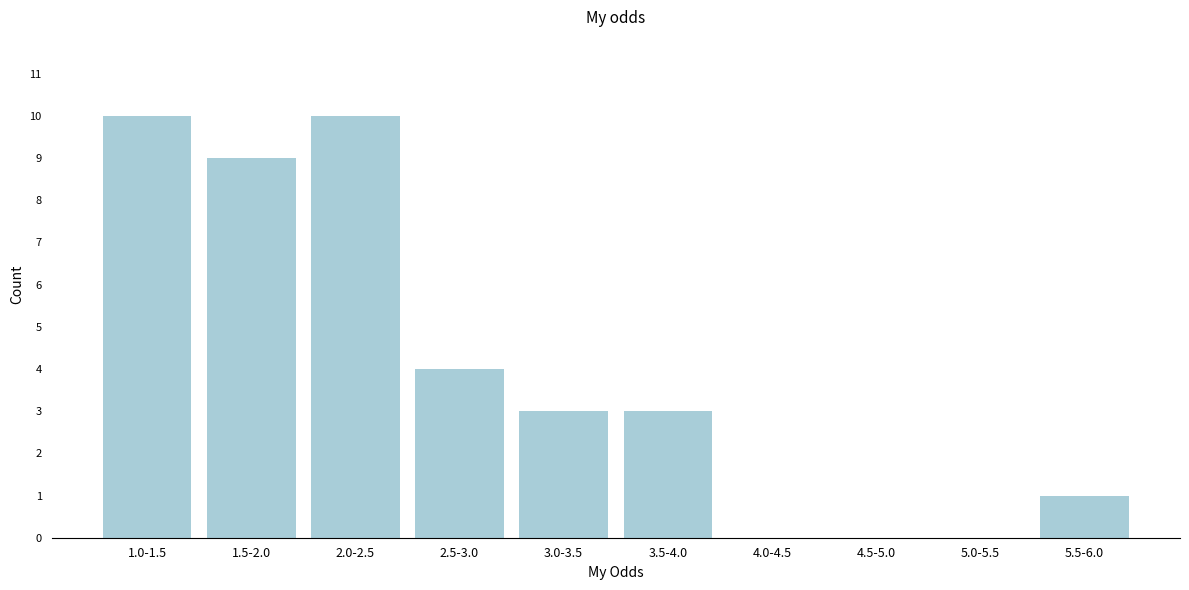

Reading left to right, list all the values displayed in this chart.

1.0-1.5=10	1.5-2.0=9	2.0-2.5=10	2.5-3.0=4	3.0-3.5=3	3.5-4.0=3	4.0-4.5=0	4.5-5.0=0	5.0-5.5=0	5.5-6.0=1